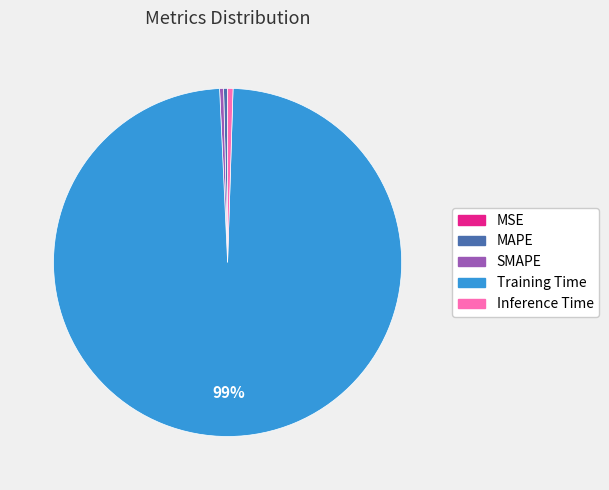

To the nearest percent, what is the average slice percentage?

20%